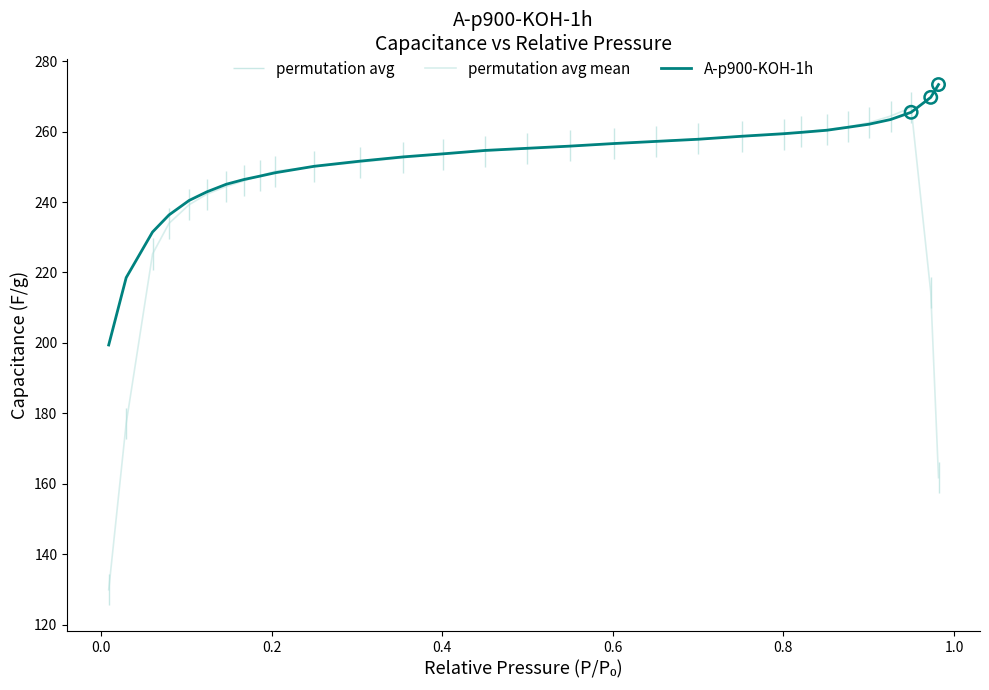

At how many categories does at least one series exceed 155?

30